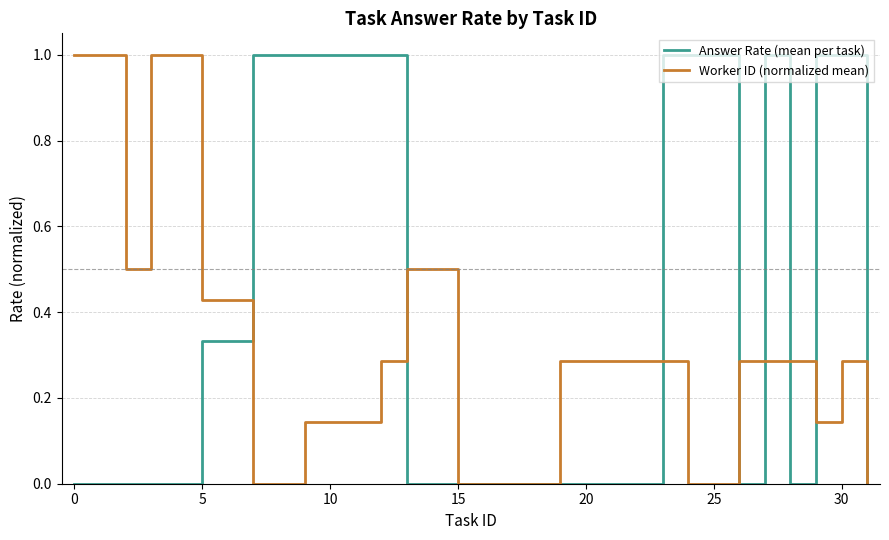

Rank the series by their average value, from highest to lowest.

Answer Rate (mean per task), Worker ID (normalized mean)